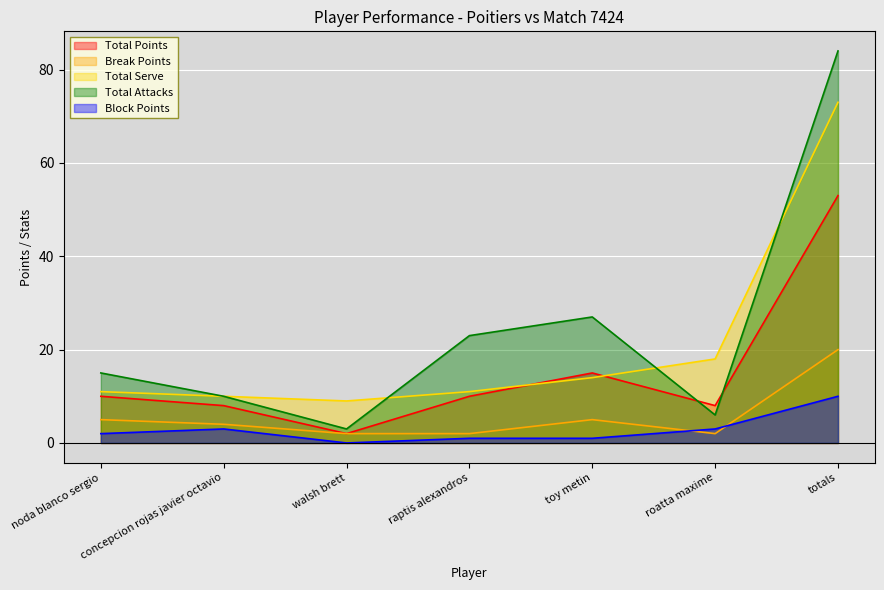

What is the greatest value displayed?

84